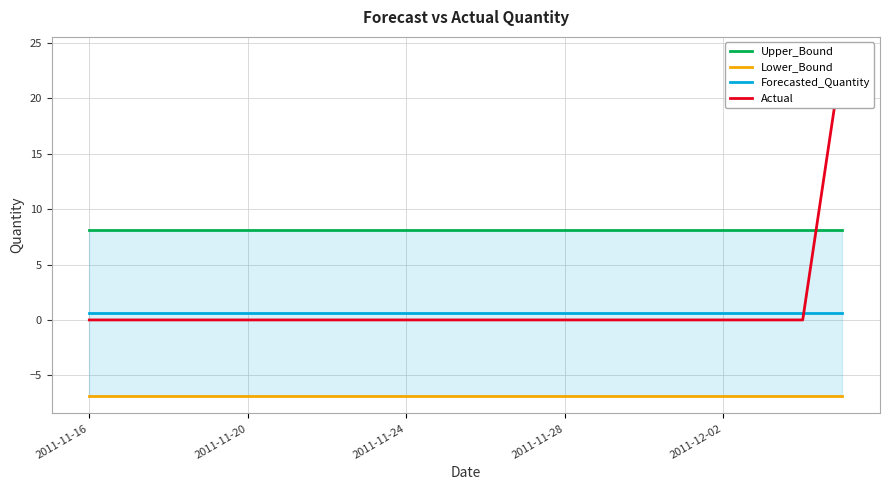

Which series has the largest range (max minus min)?

Actual